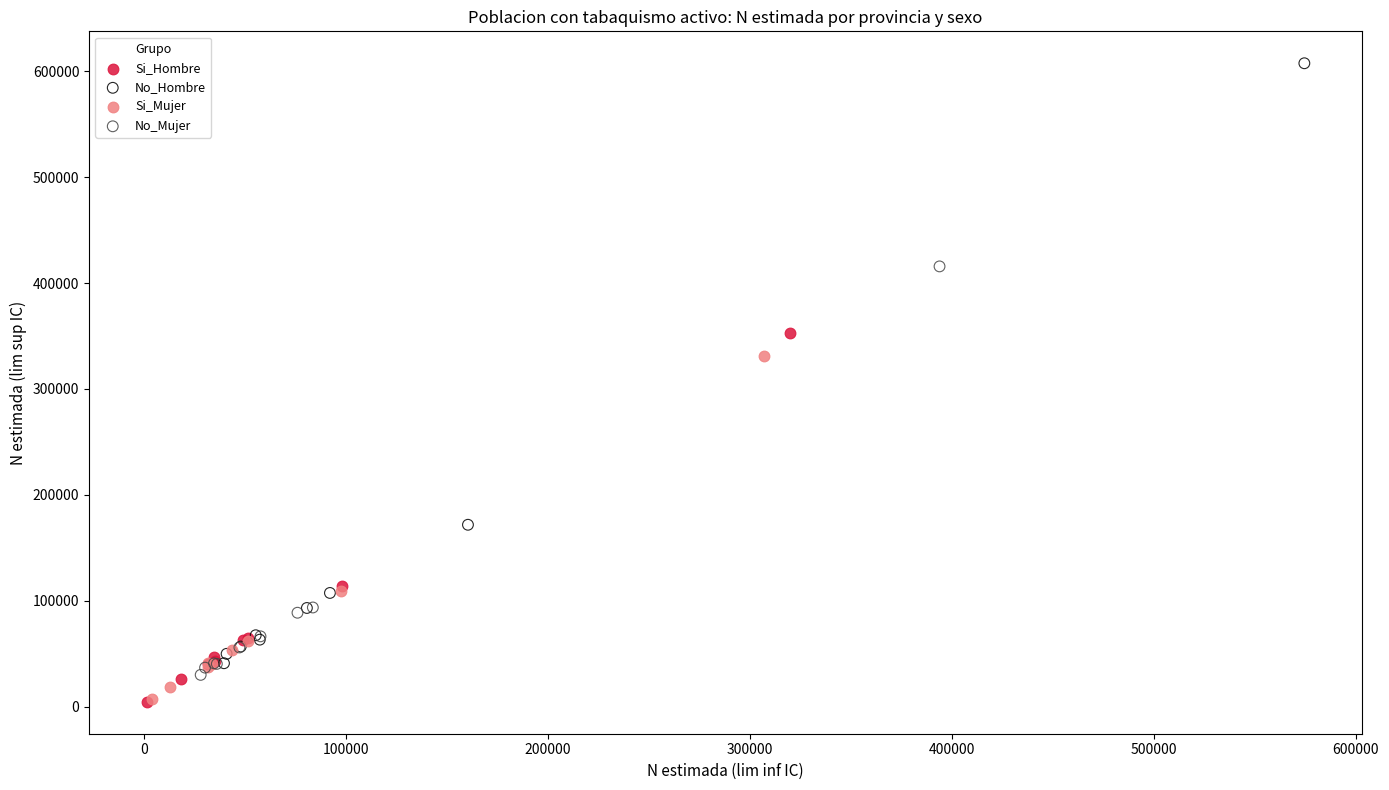

Which series has the largest Y range (max minus min)?

No_Hombre